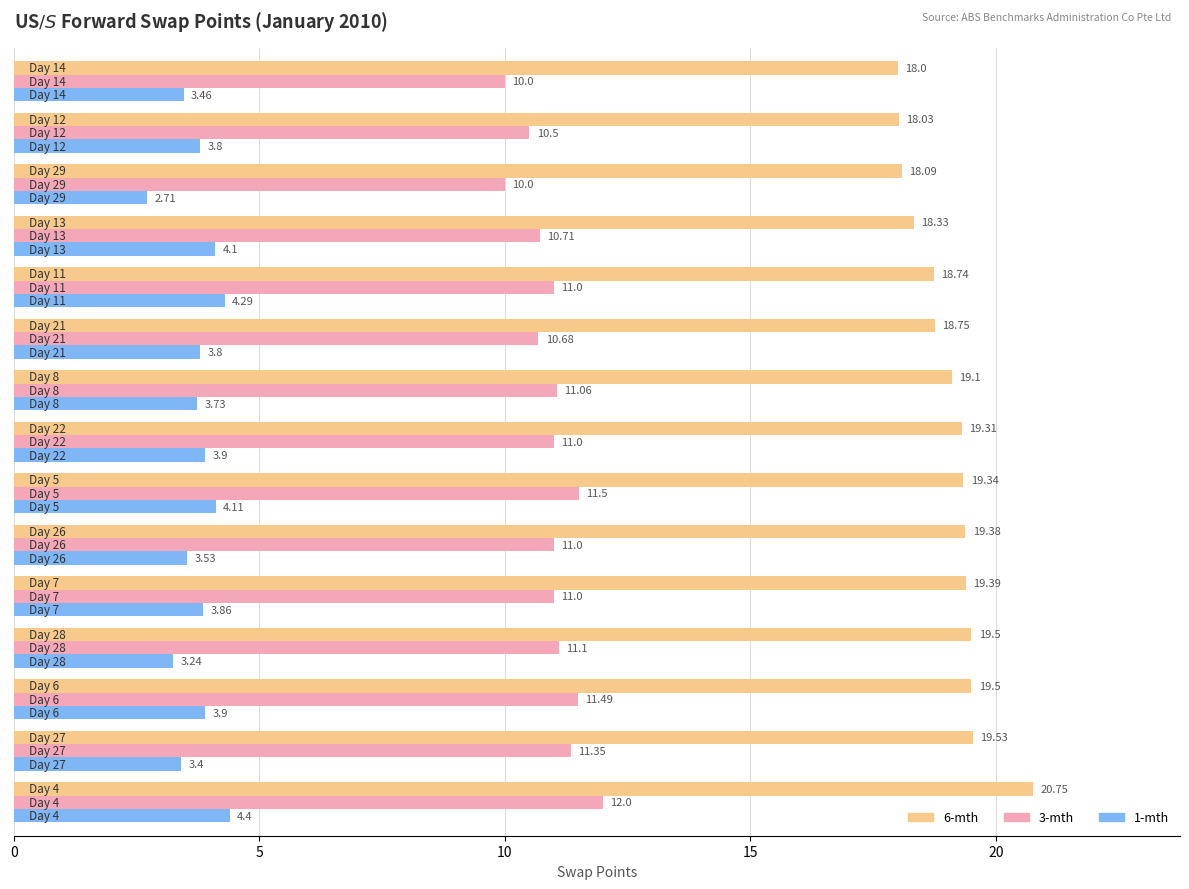

How many values in the 6-mth series are below 19?

6